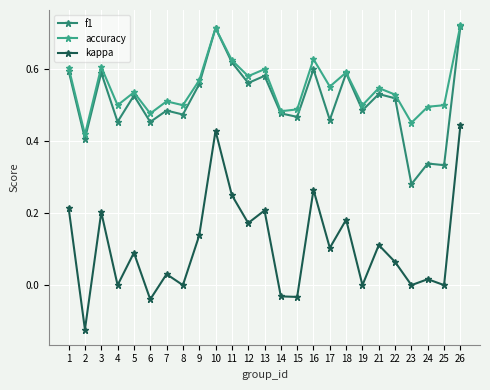

True or false: kappa and accuracy cross at least once.

False